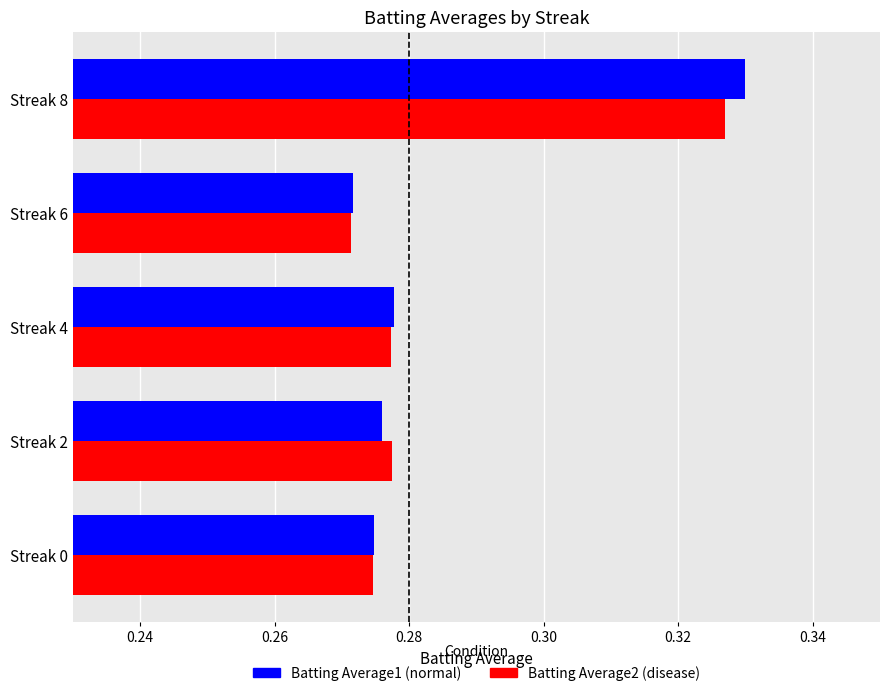

At which category does the chart reach its peak across all series?

Streak 8